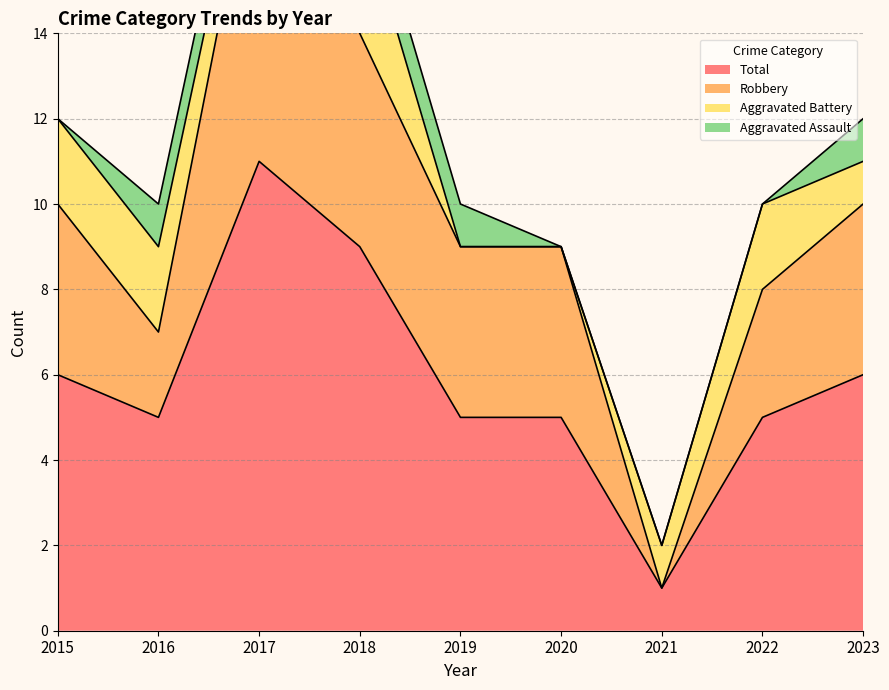

The value of Total at 2017 is 11. True or false?

True